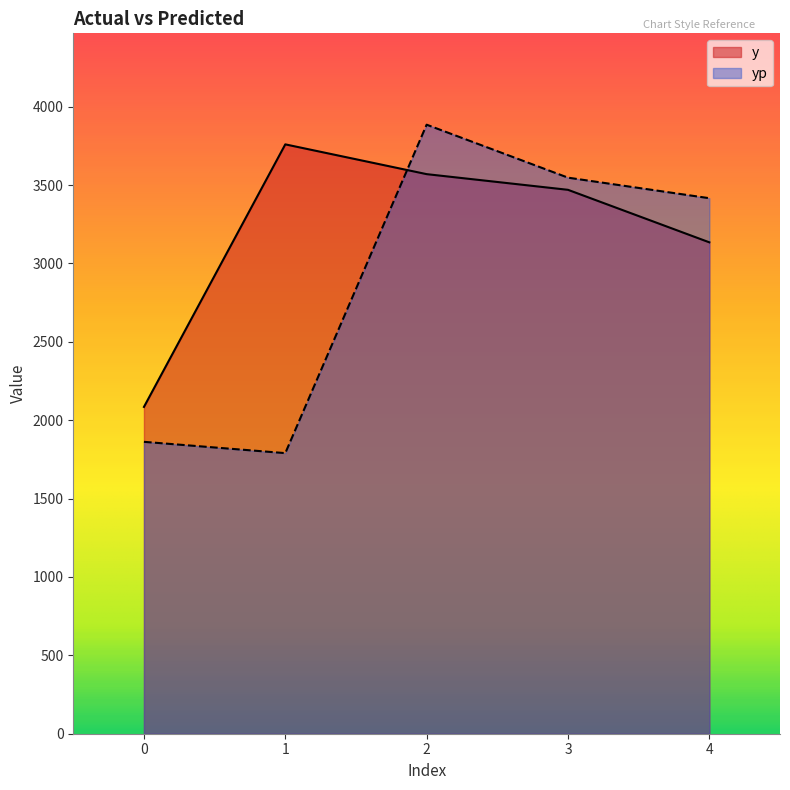

Rank the categories by yp value from lowest to highest.

1, 0, 4, 3, 2